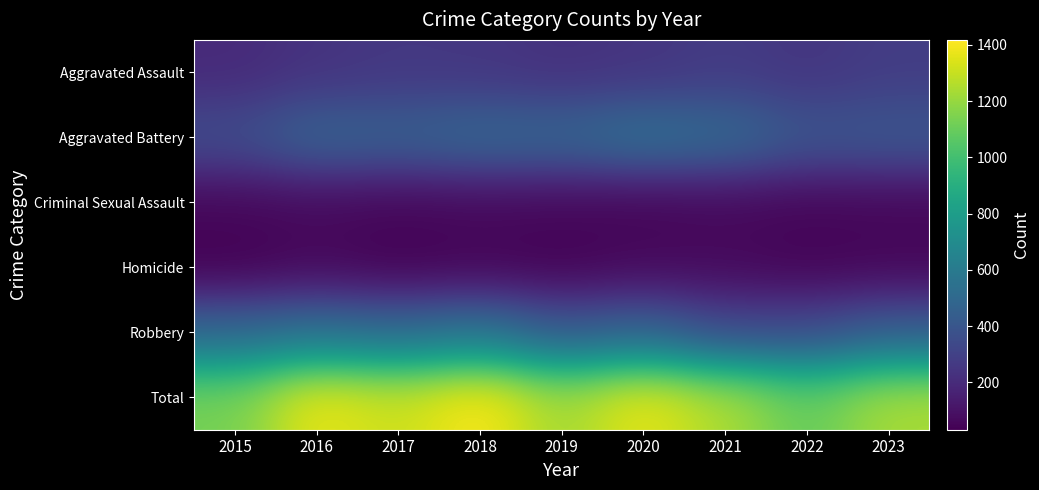

At how many categories does at least one series exceed 785?

9